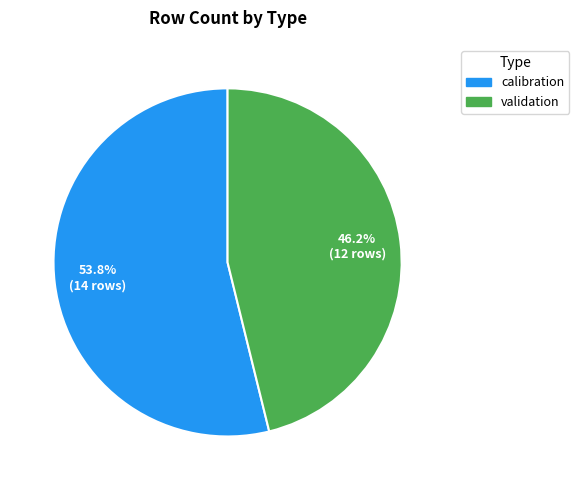

The validation slice represents 46% of the pie. True or false?

True